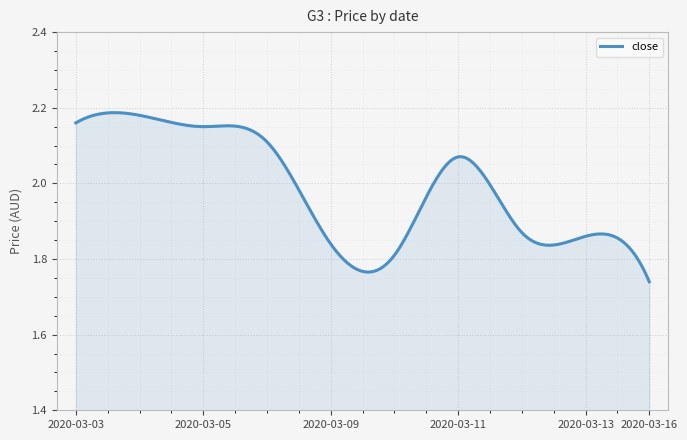

Does the chart display data point markers on the line(s)?

No